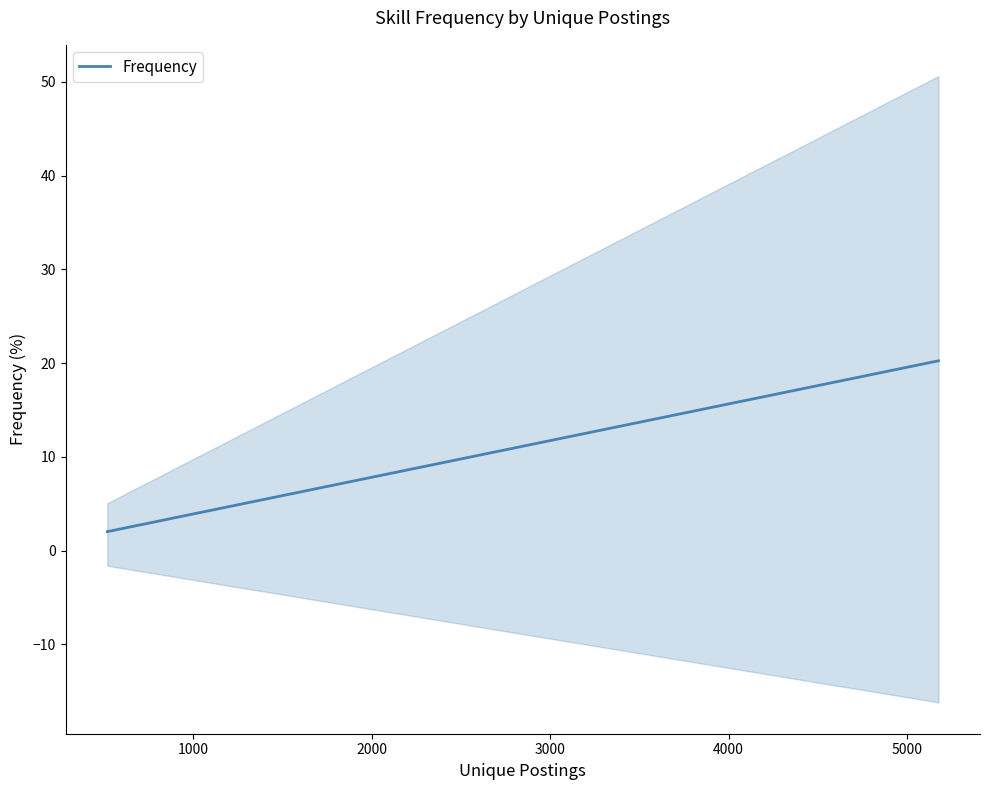

Count the number of data series in this chart.

1